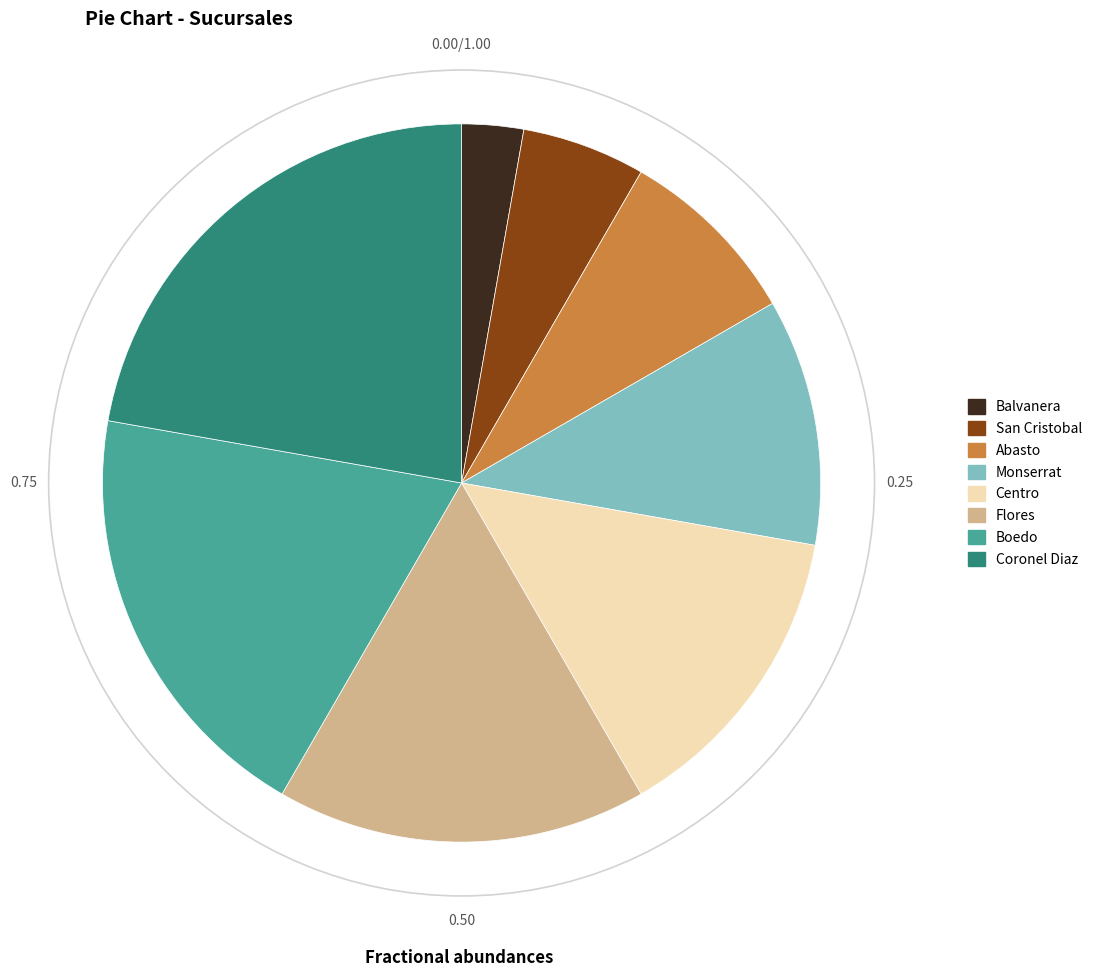

What is the smallest slice in the pie chart?

Balvanera